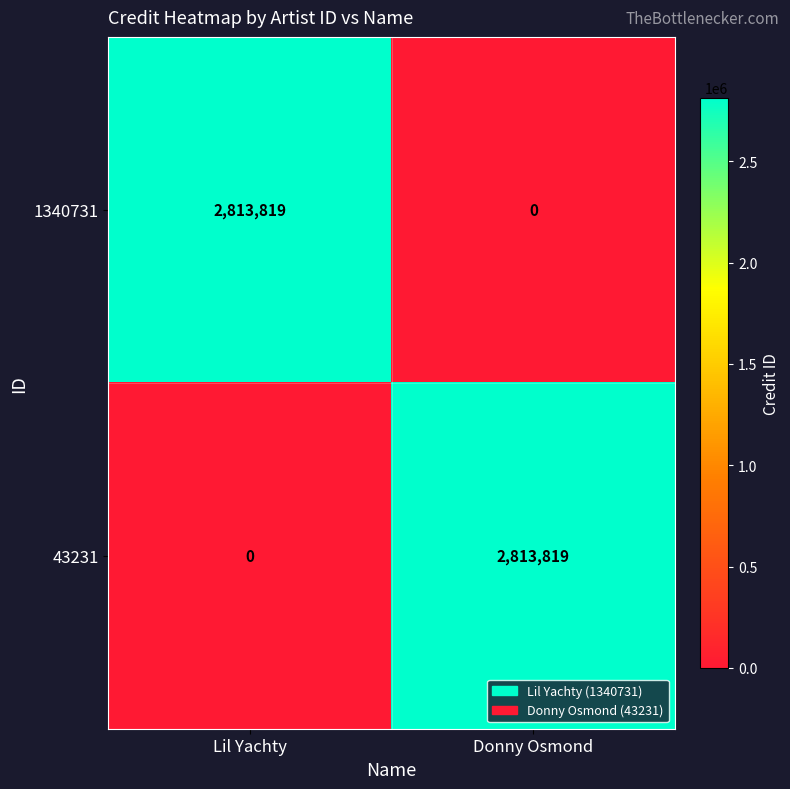

What is the spread (max minus min) of values at Lil Yachty?

2813819